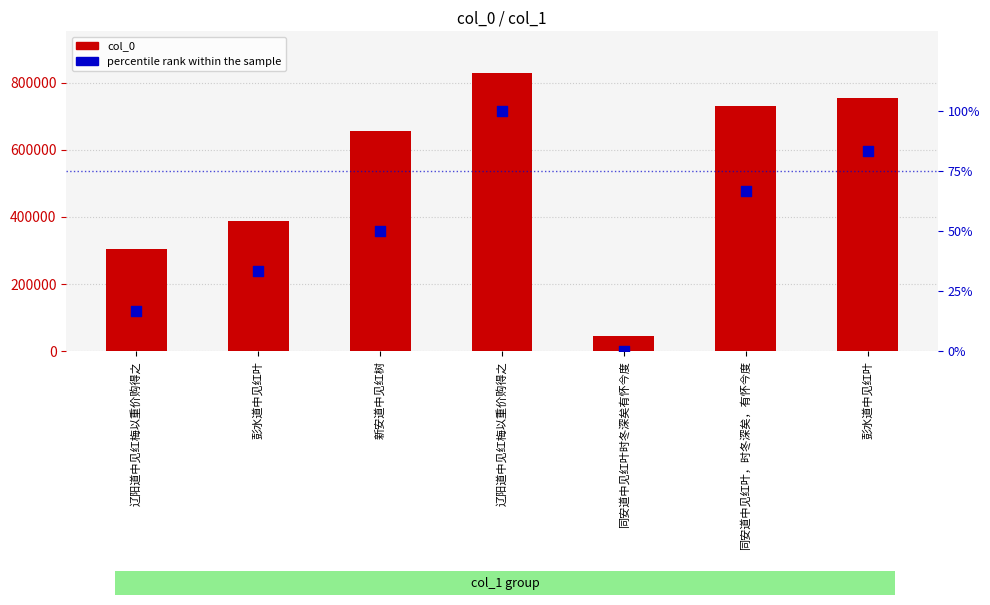

Which series has the largest total across all categories?

col_0